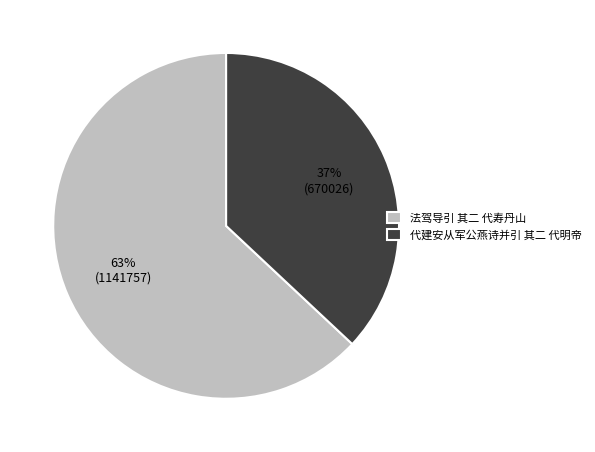

What is the majority slice?

法驾导引 其二 代寿丹山